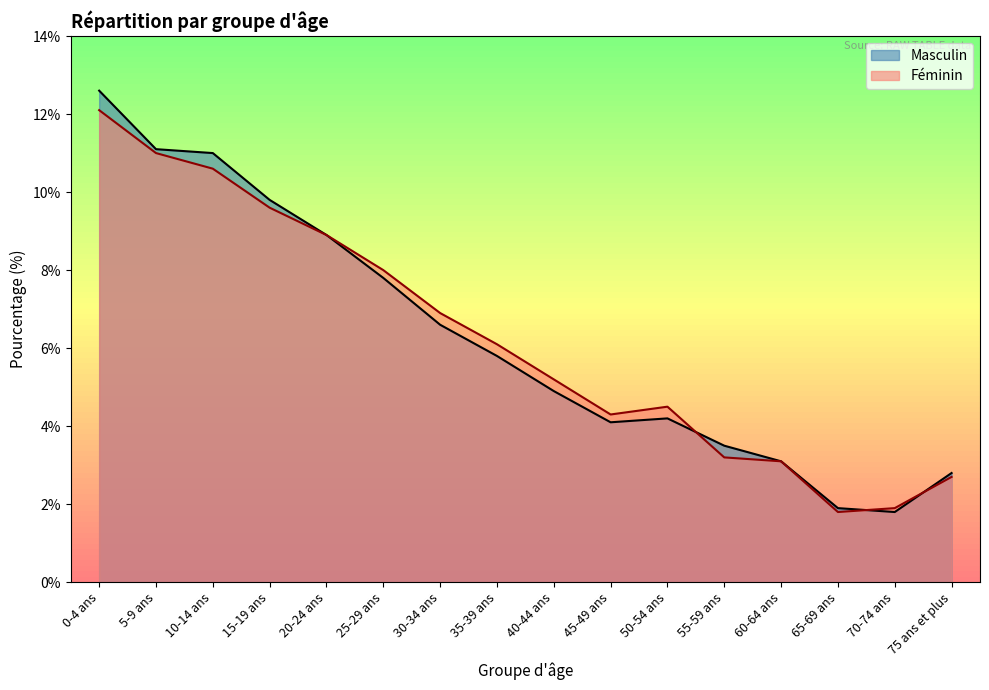

How many intersections are there between Féminin and Masculin?

3